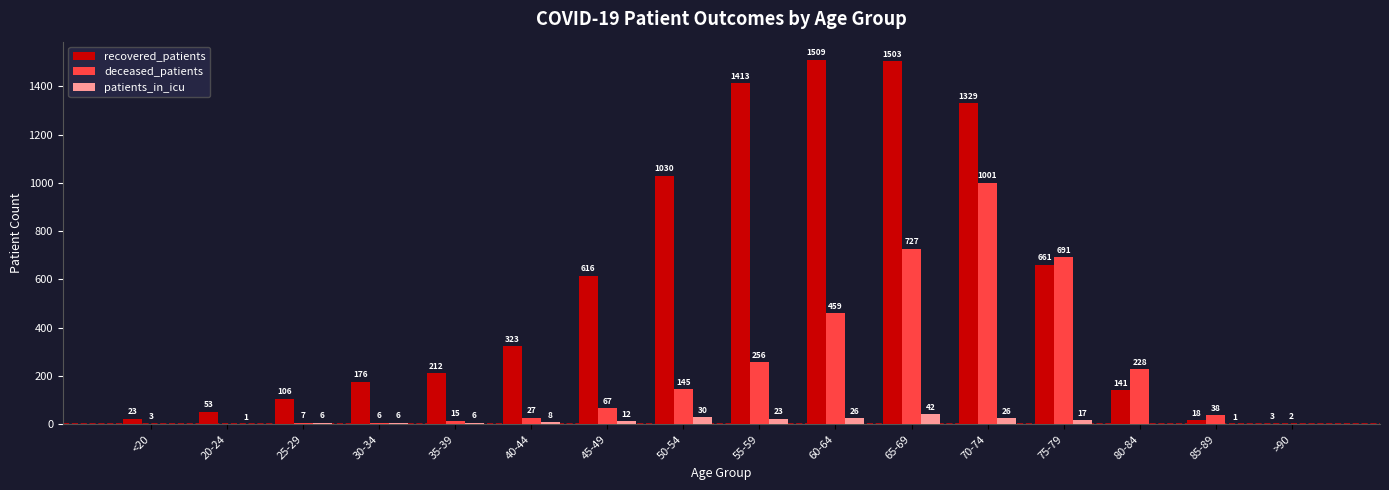

Reading left to right, list all the values displayed in this chart.

recovered_patients: <20=23	20-24=53	25-29=106	30-34=176	35-39=212	40-44=323	45-49=616	50-54=1030	55-59=1413	60-64=1509	65-69=1503	70-74=1329	75-79=661	80-84=141	85-89=18	>90=3
deceased_patients: <20=3	20-24=0	25-29=7	30-34=6	35-39=15	40-44=27	45-49=67	50-54=145	55-59=256	60-64=459	65-69=727	70-74=1001	75-79=691	80-84=228	85-89=38	>90=2
patients_in_icu: <20=0	20-24=1	25-29=6	30-34=6	35-39=6	40-44=8	45-49=12	50-54=30	55-59=23	60-64=26	65-69=42	70-74=26	75-79=17	80-84=0	85-89=1	>90=0